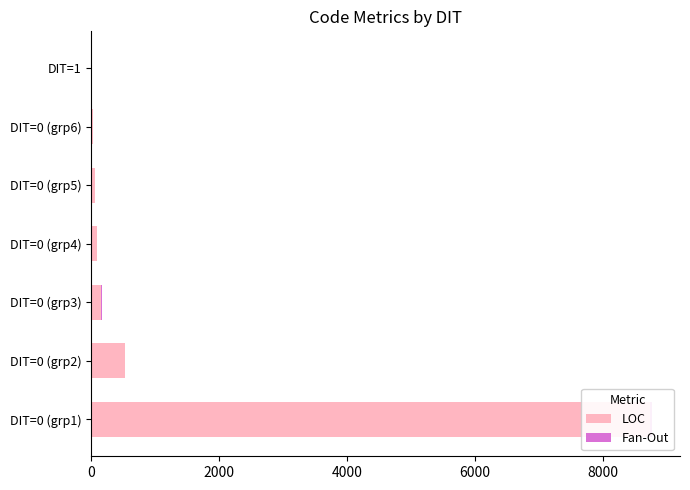

How many series are shown in this chart?

2